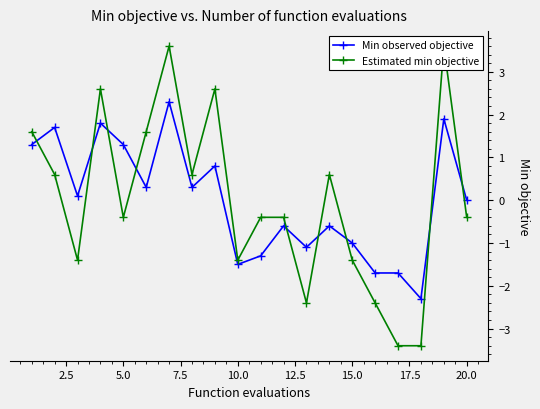

True or false: Min observed objective has more than 1 points higher than both neighbors.

True